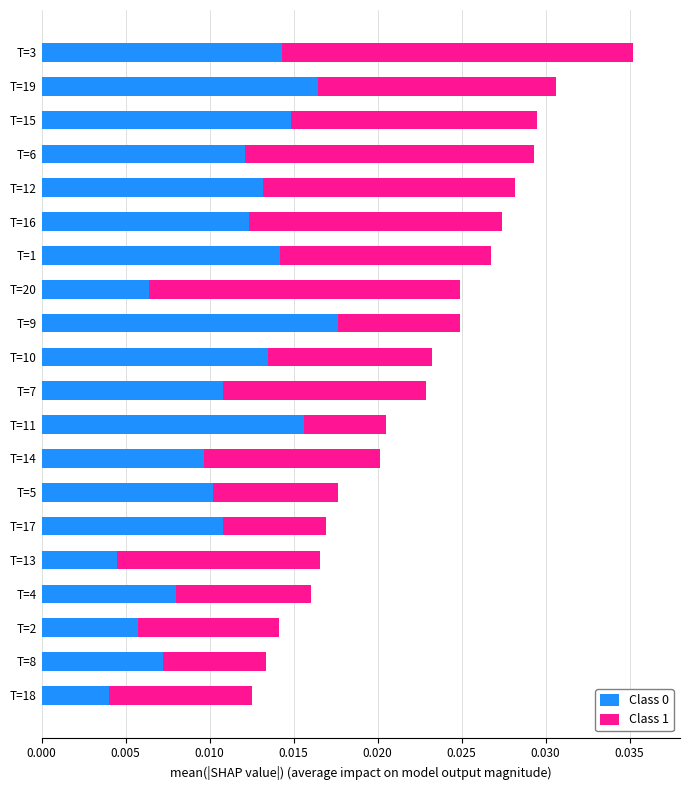

At which category is the sum across all series the highest?

T=3